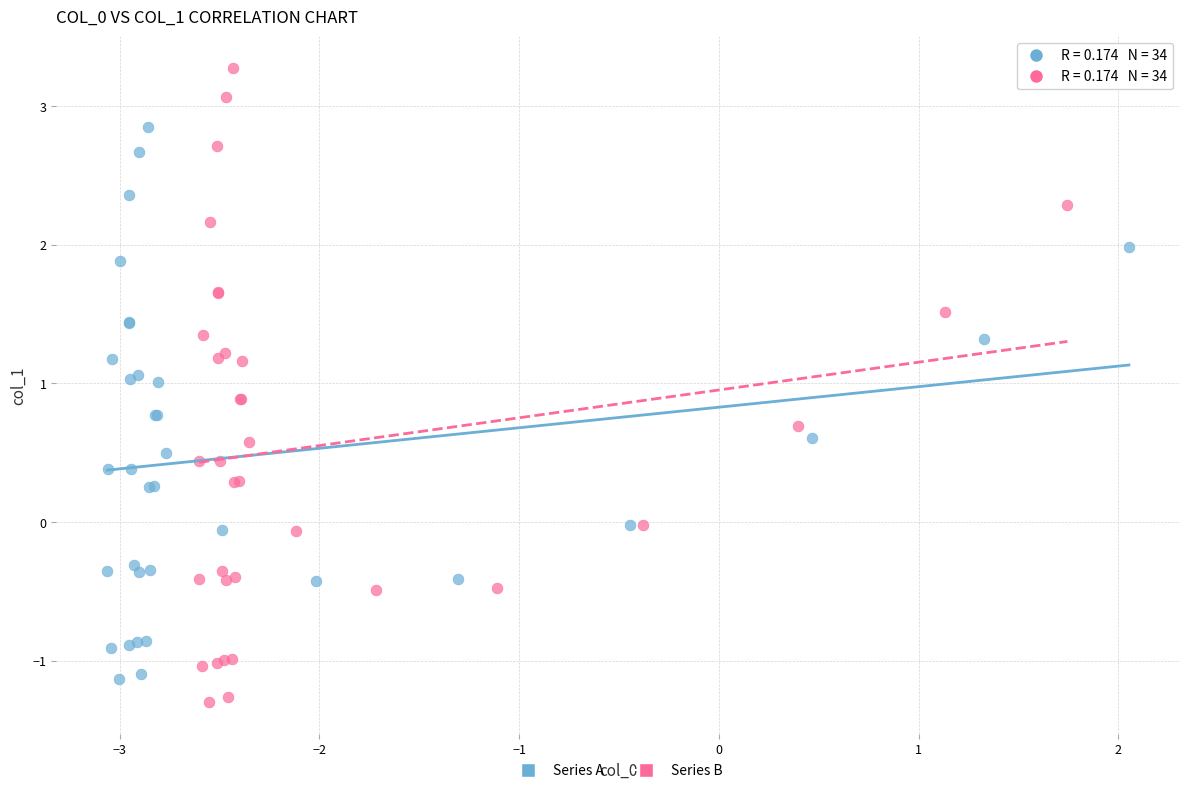

Which series has the widest spread of Y values?

Series B